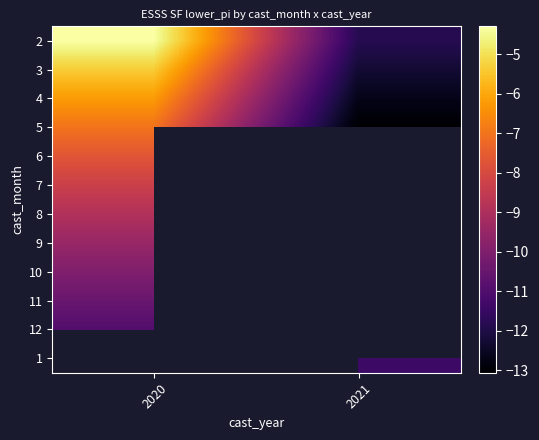

Is the value of 4 at 2020 greater than the value of 5 at 2021?

Yes